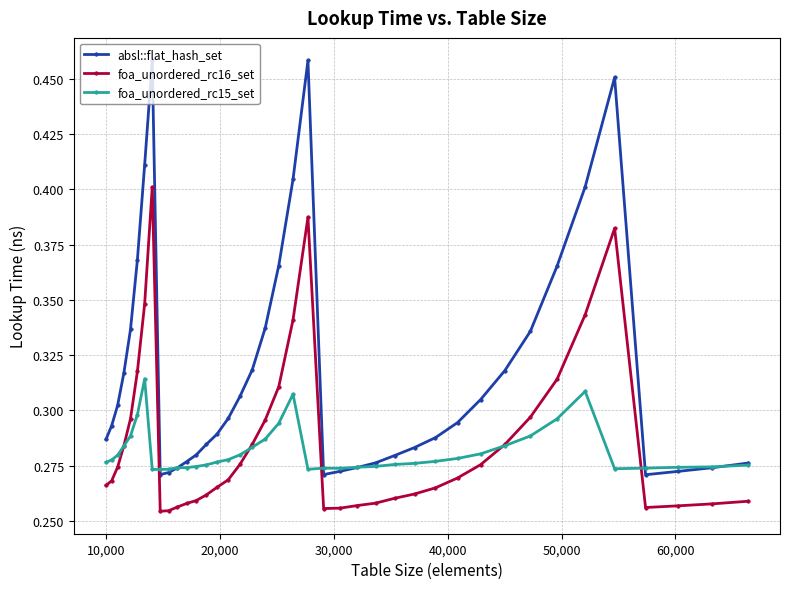

List the series in order of their peak value, lowest first.

foa_unordered_rc15_set, foa_unordered_rc16_set, absl::flat_hash_set